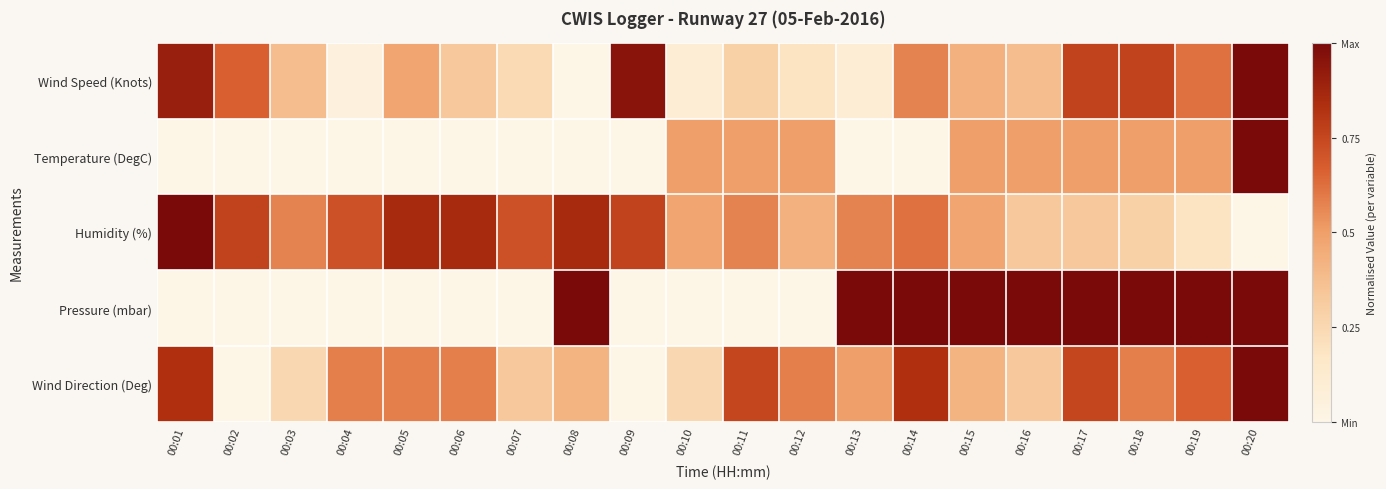

Between 00:07 and 00:11, which is larger?

00:11